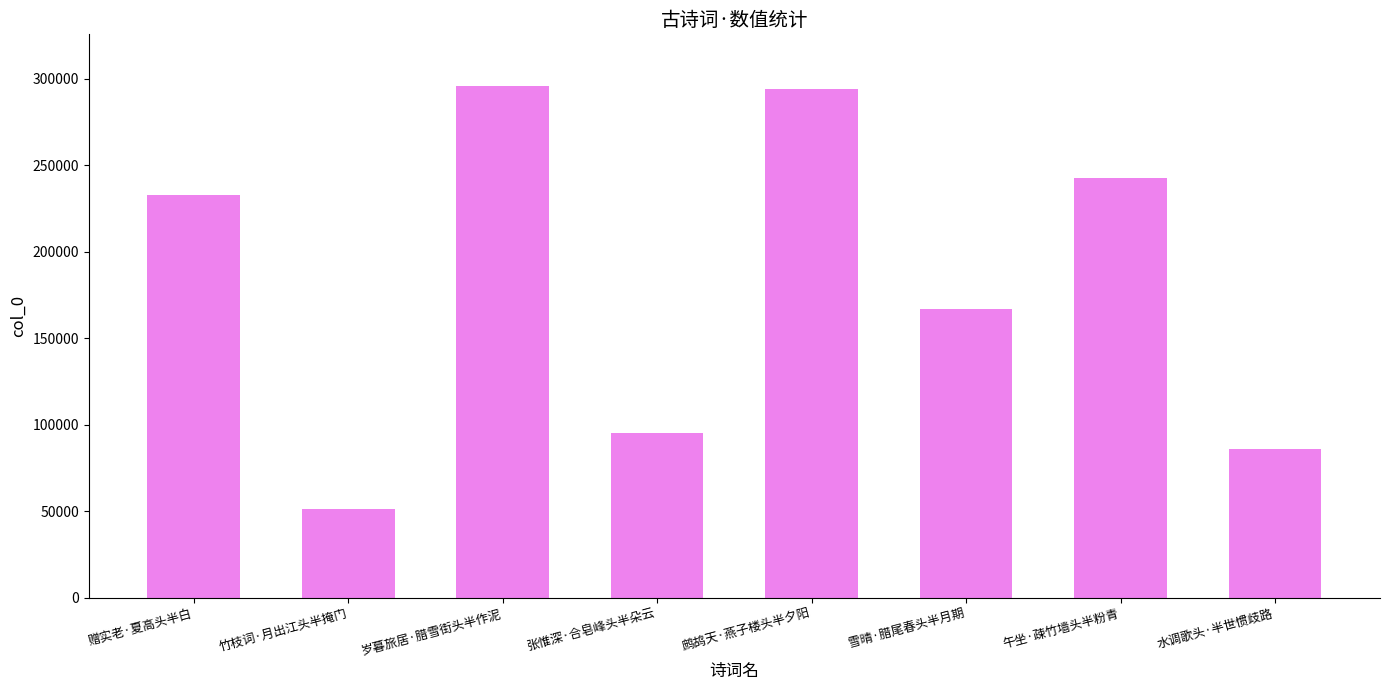

What is the difference between the values at 雪晴·腊尾春头半月期 and 水调歌头·半世惯歧路?

81120